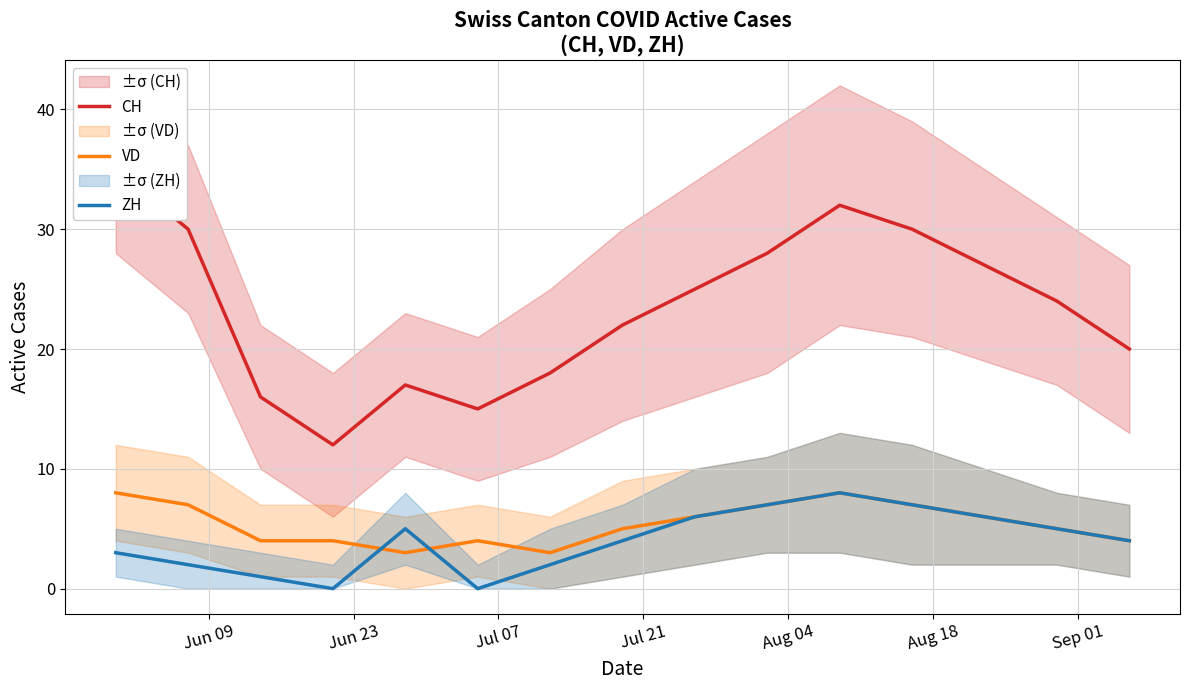

What is the highest value of the VD series?

8